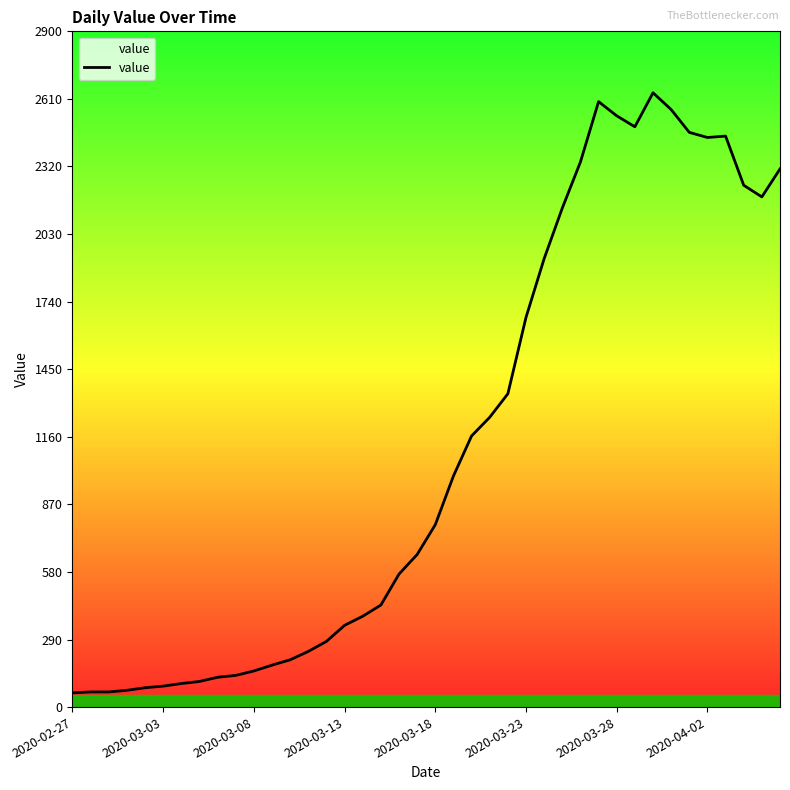

What is the smallest value displayed?

61